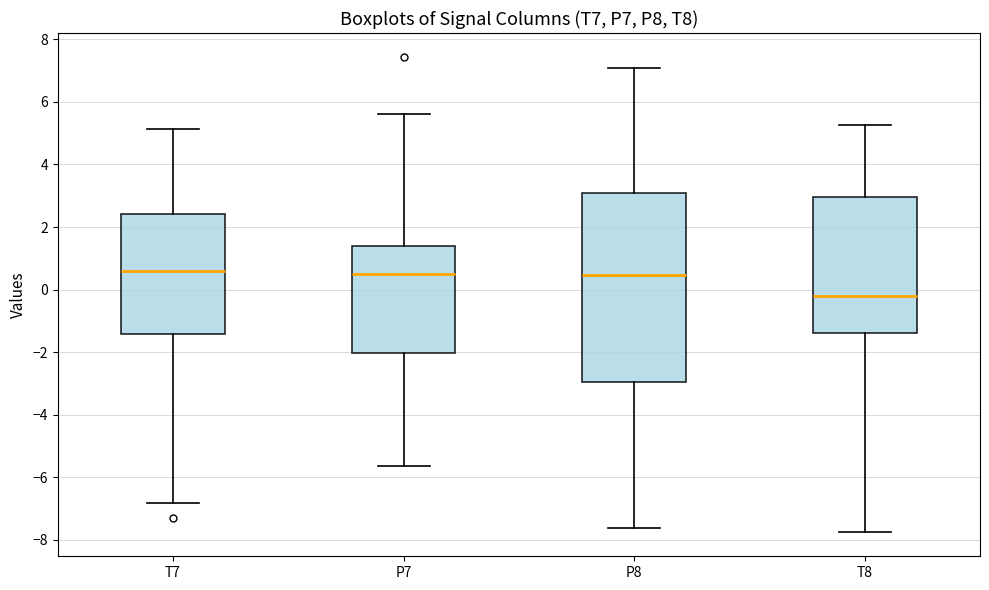

Reading left to right, transcribe this box plot: for each box, give where its median line is, the range the box spans, and where its two whiskers end, as read against the y-axis. The values are not printed on the chart, so give them approximately, as read against the axis.

T7: median 0.6, box -1.4 to 2.4, whiskers -6.8 to 5.2
P7: median 0.4, box -2.0 to 1.4, whiskers -5.6 to 5.6
P8: median 0.4, box -3.0 to 3.0, whiskers -7.6 to 7.0
T8: median -0.2, box -1.4 to 3.0, whiskers -7.8 to 5.2